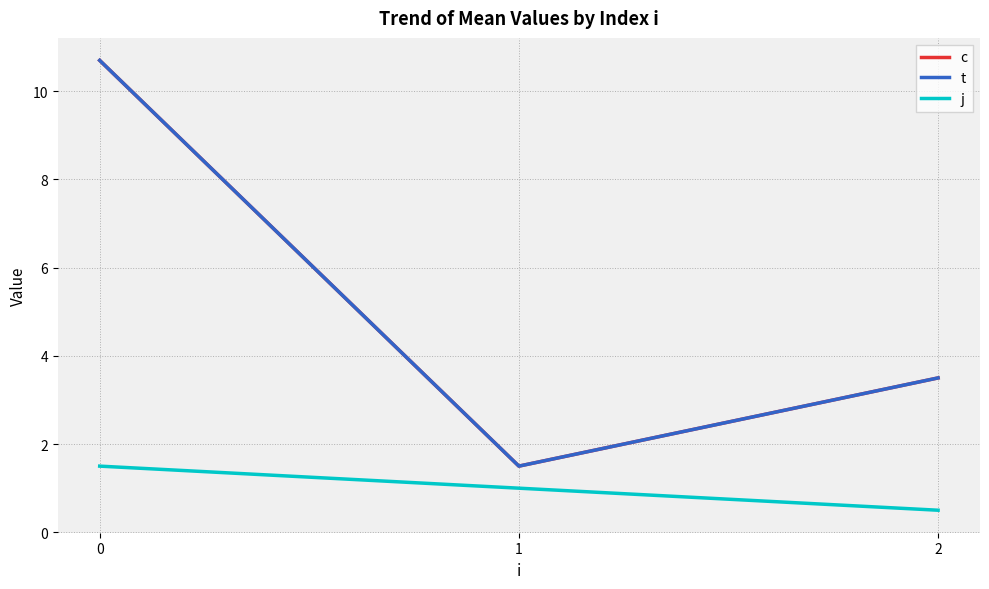

What is the total value across all series at 0?

22.9